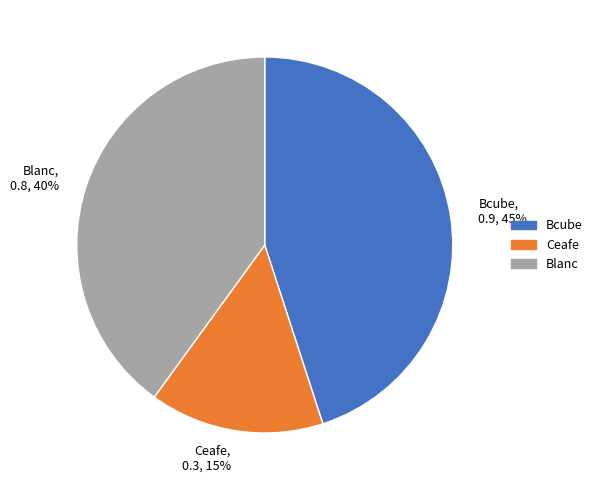

To the nearest percent, what percentage of the pie is Blanc?

40%